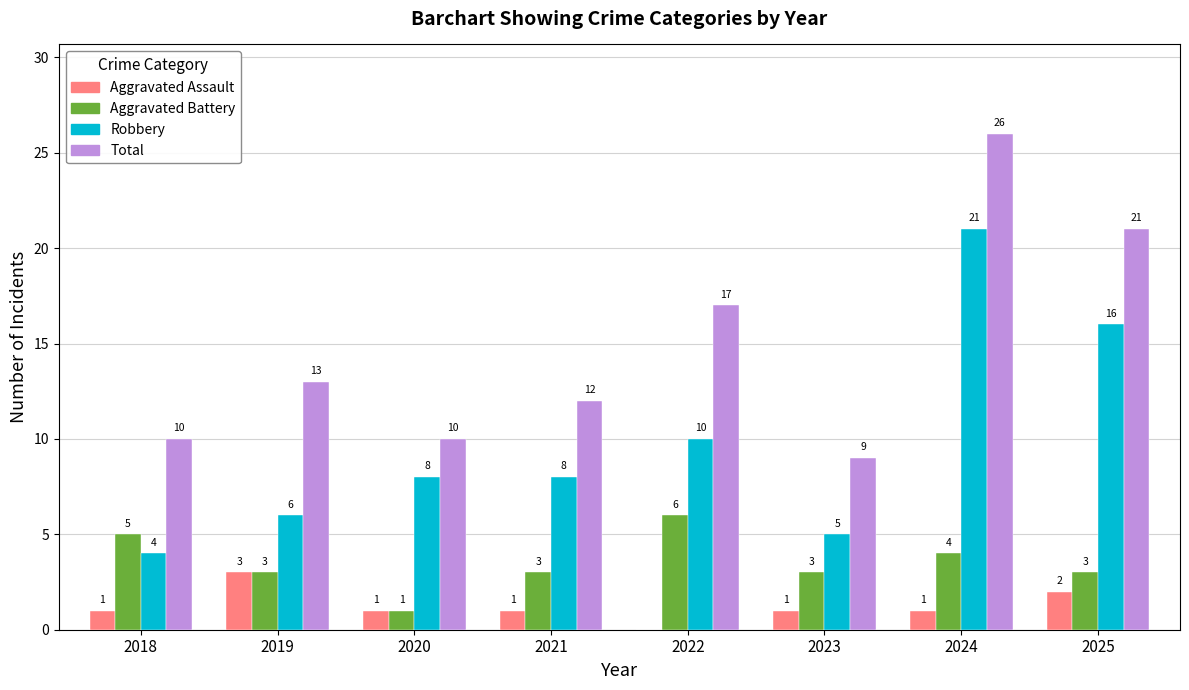

What is the maximum value shown in the chart?

26